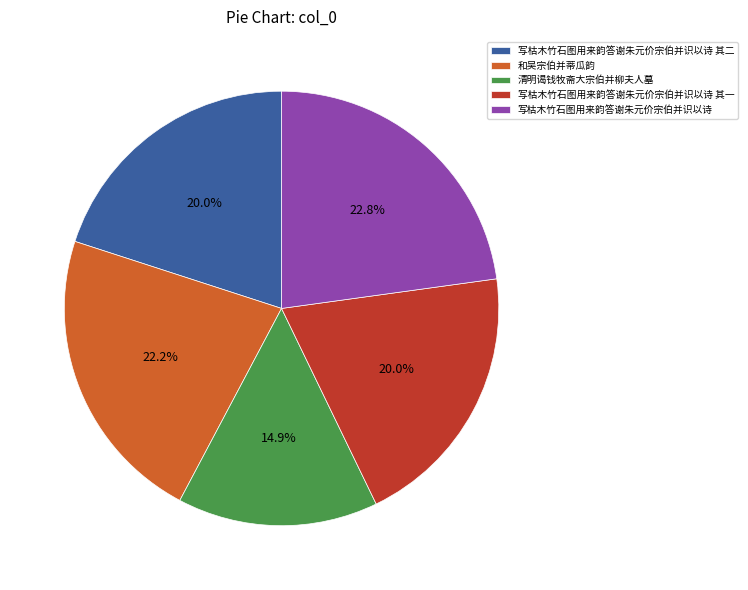

What percentage do 写枯木竹石图用来韵答谢朱元价宗伯并识以诗 其二 and 写枯木竹石图用来韵答谢朱元价宗伯并识以诗 together represent?

42.8%